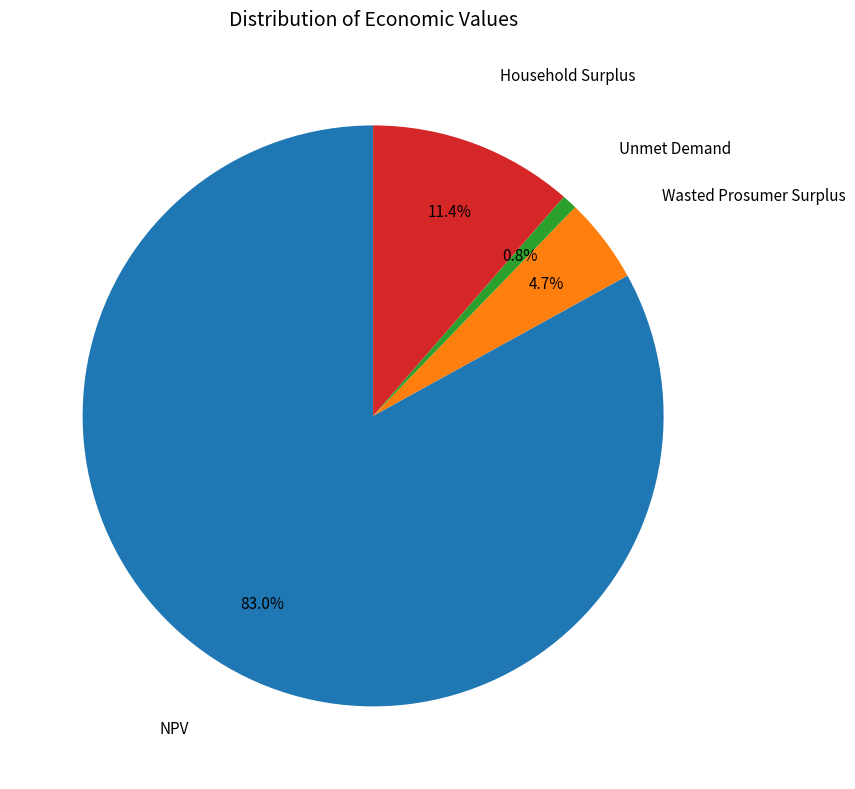

Is there any slice that represents more than half of the pie?

Yes